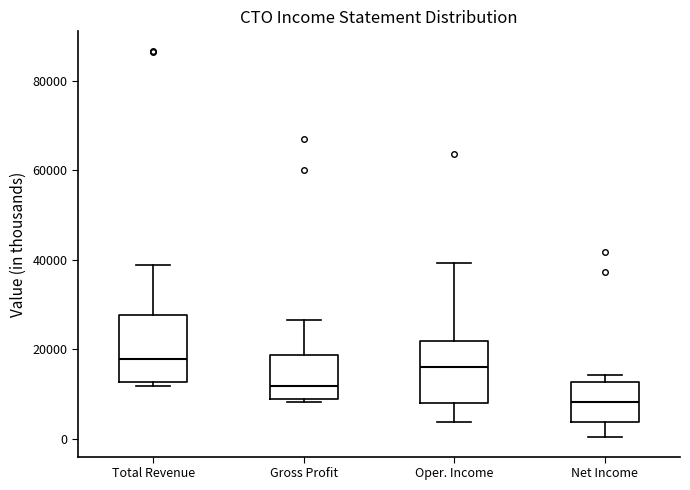

Where does the median line of the box for Oper. Income sit on the y-axis? The values are not printed on the chart, so give them approximately, as read against the axis.

16000